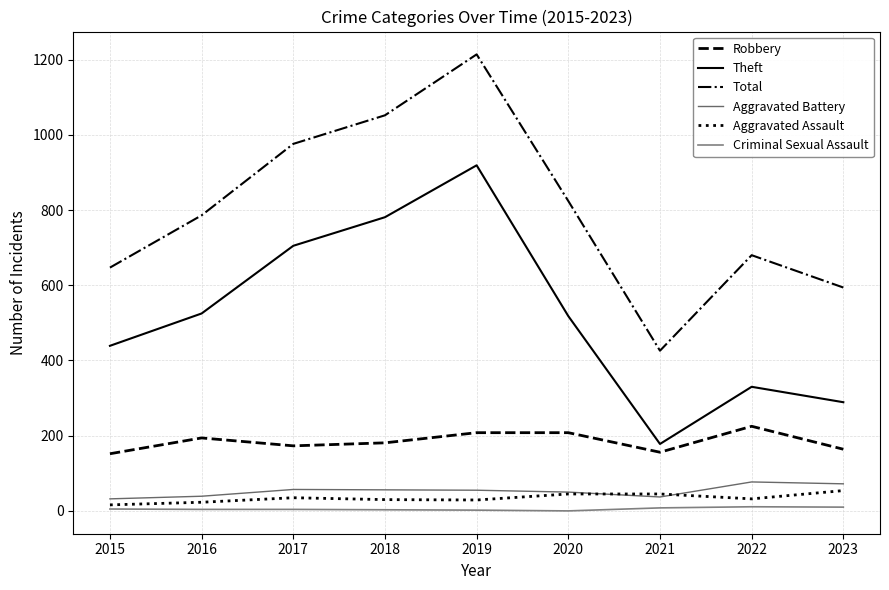

What are all the series names shown in the legend?

Robbery, Theft, Total, Aggravated Battery, Aggravated Assault, Criminal Sexual Assault